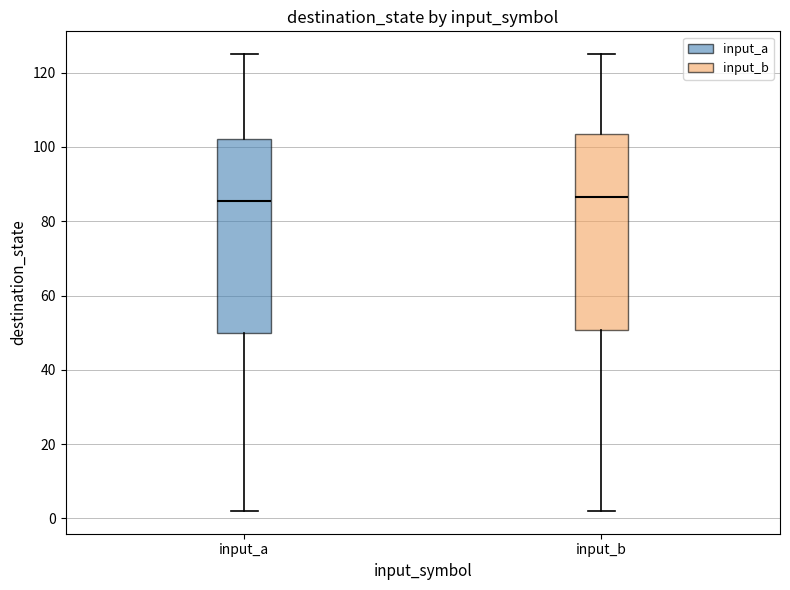

Where does the lower whisker of the box for input_a end on the y-axis? The values are not printed on the chart, so give them approximately, as read against the axis.

2